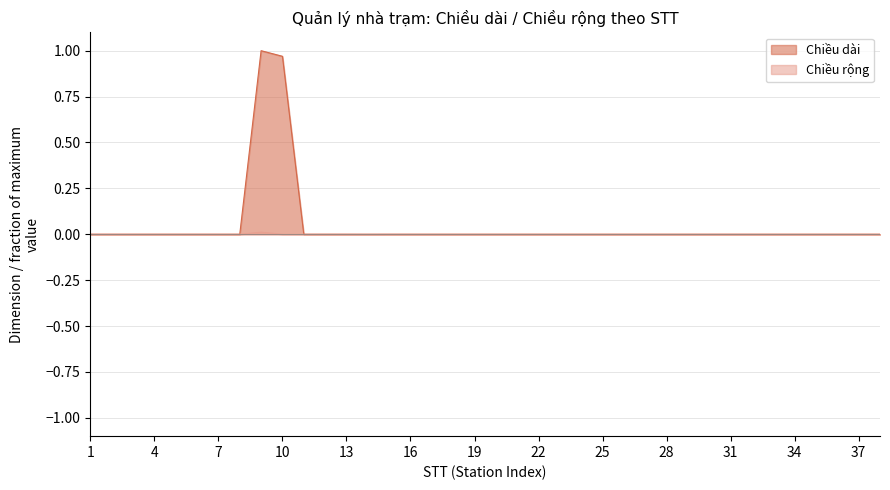

Which series has the largest range (max minus min)?

Chiều dài